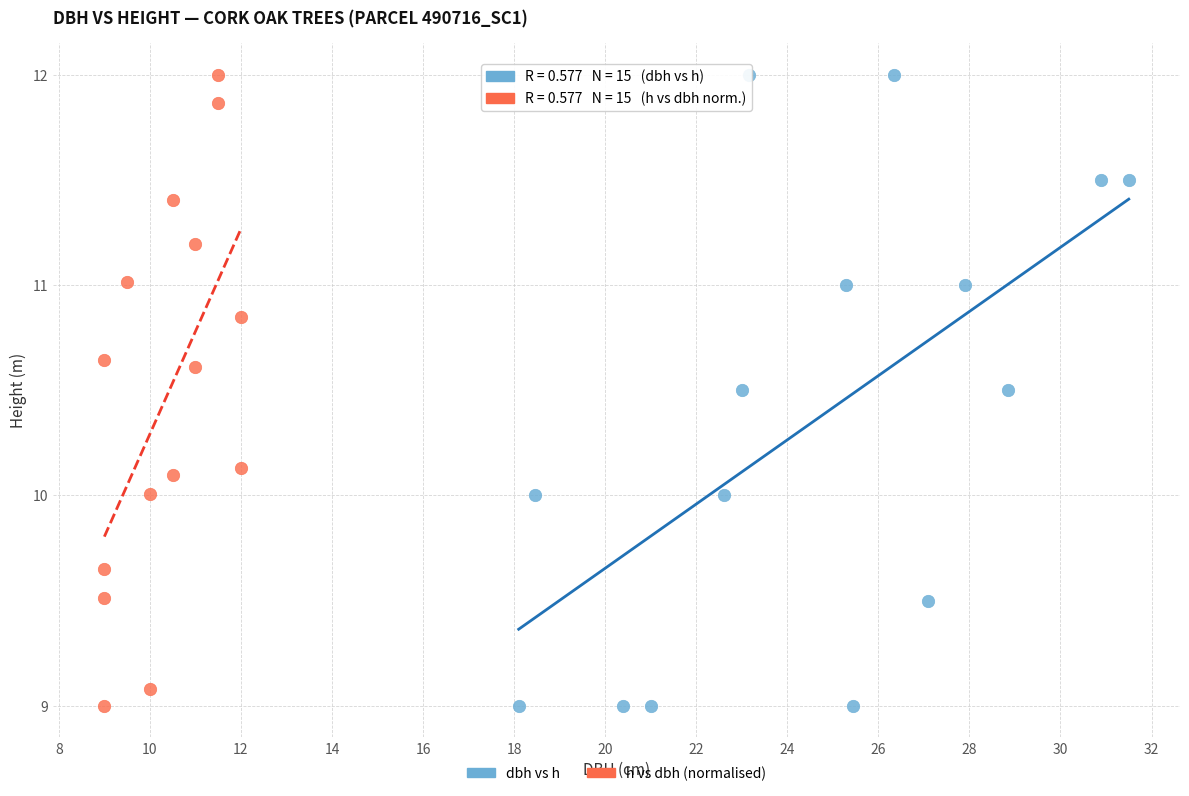

What are all the series names shown in the legend?

dbh vs h, h vs dbh (normalised)